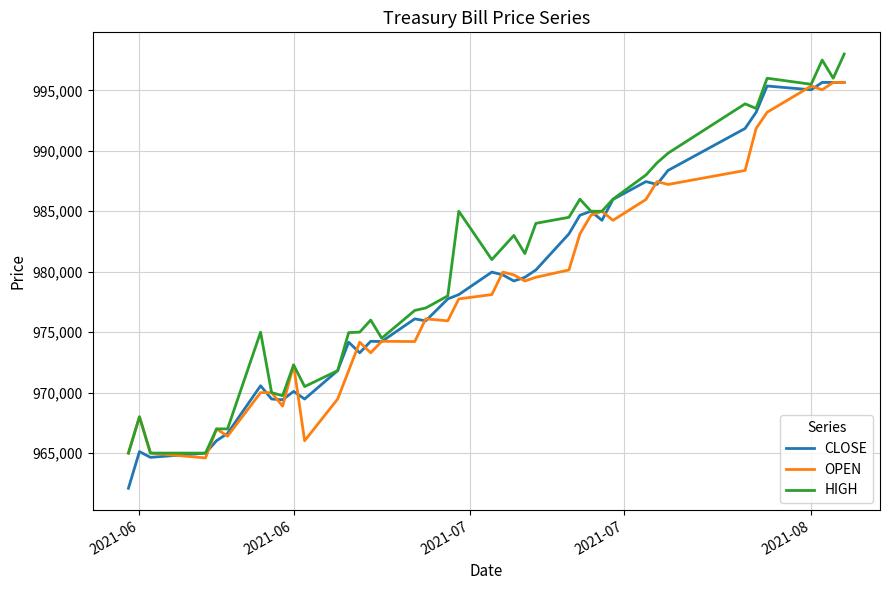

What is the maximum value for OPEN?

995652